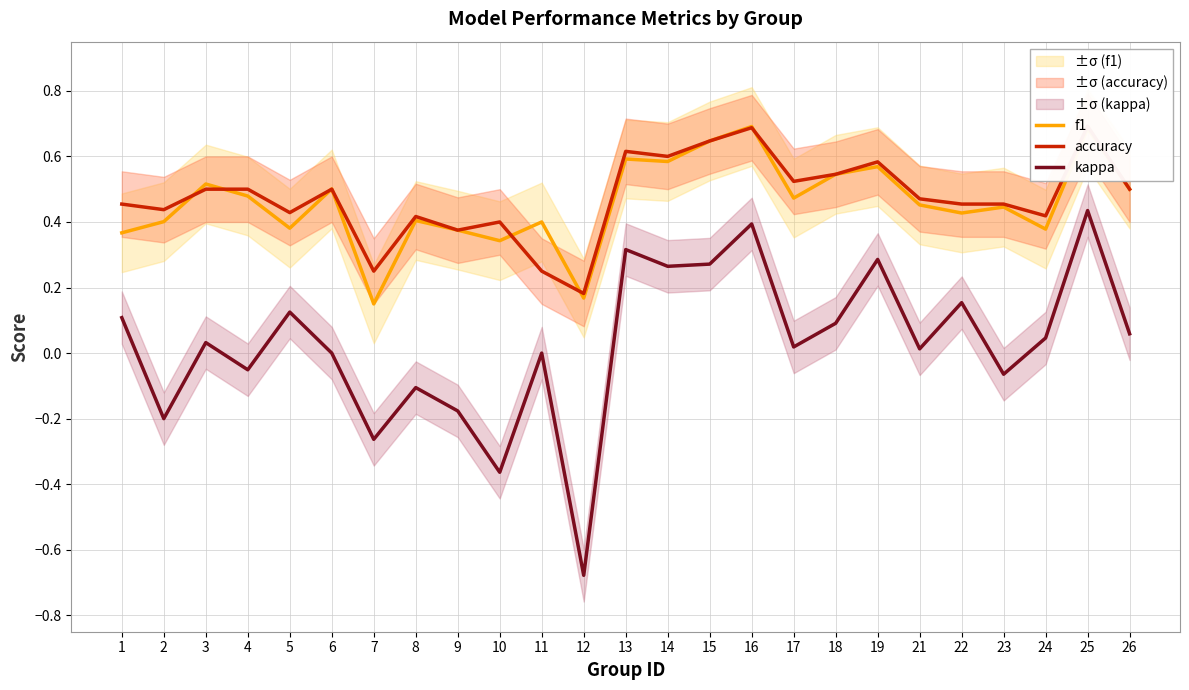

How many lines are shown in the chart?

3